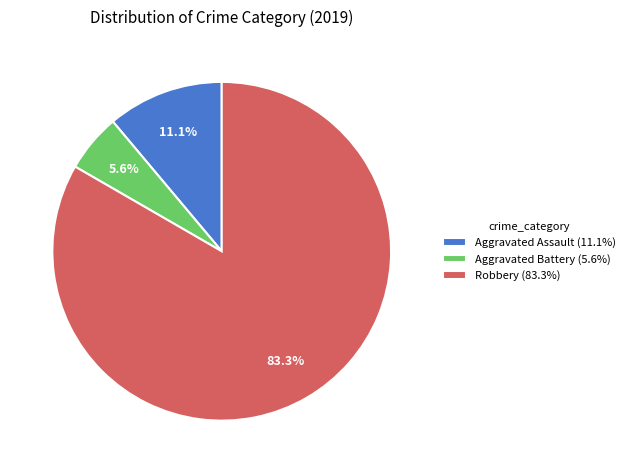

Is it true that Aggravated Battery is 1% of the pie?

False